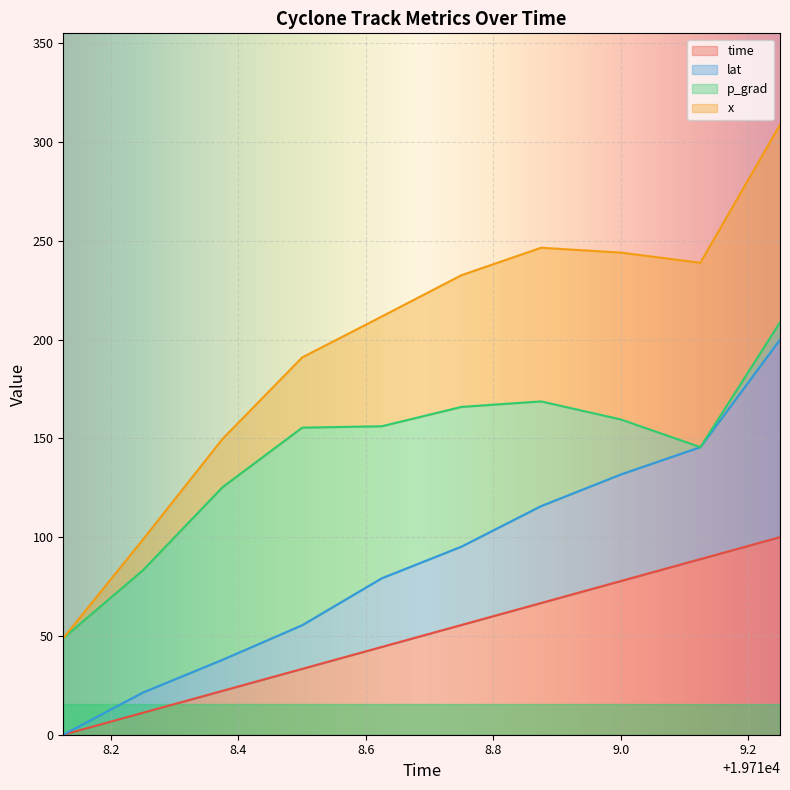

Which has a higher value, 19718.125 or 19718.5?

19718.5